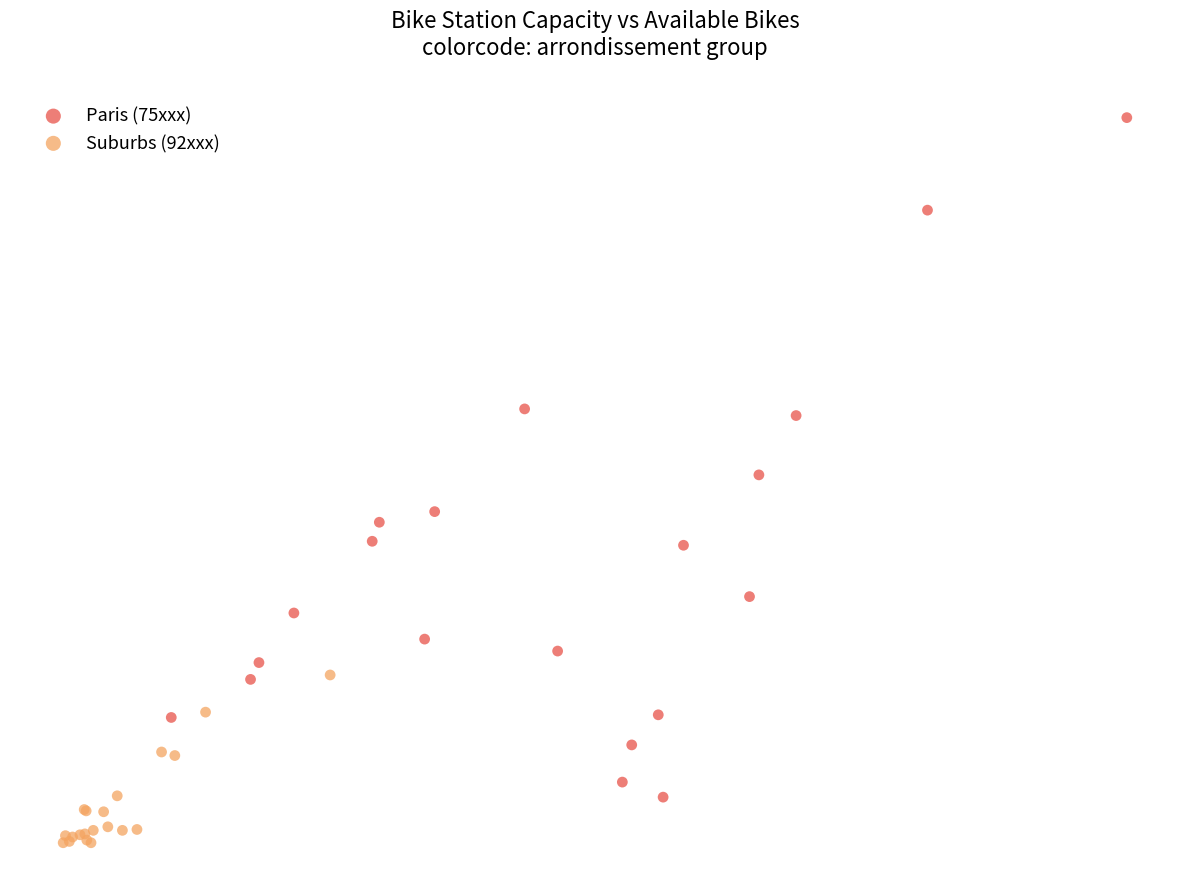

Which series reaches the maximum Y coordinate?

Paris (75xxx)